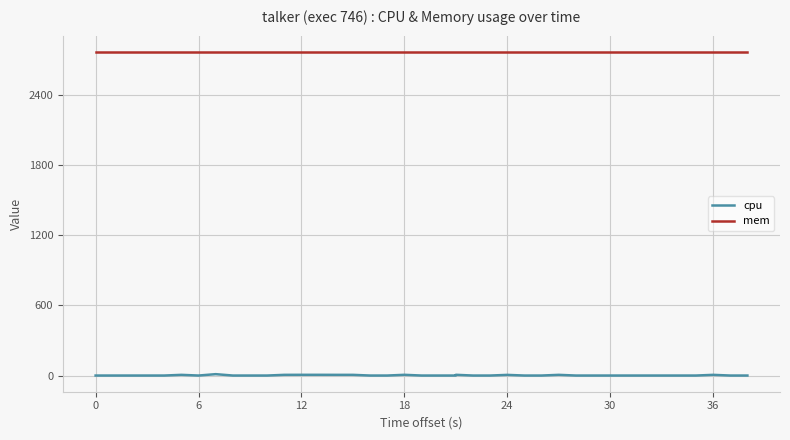

Is it true that mem equals 2772.0 at 30?

True